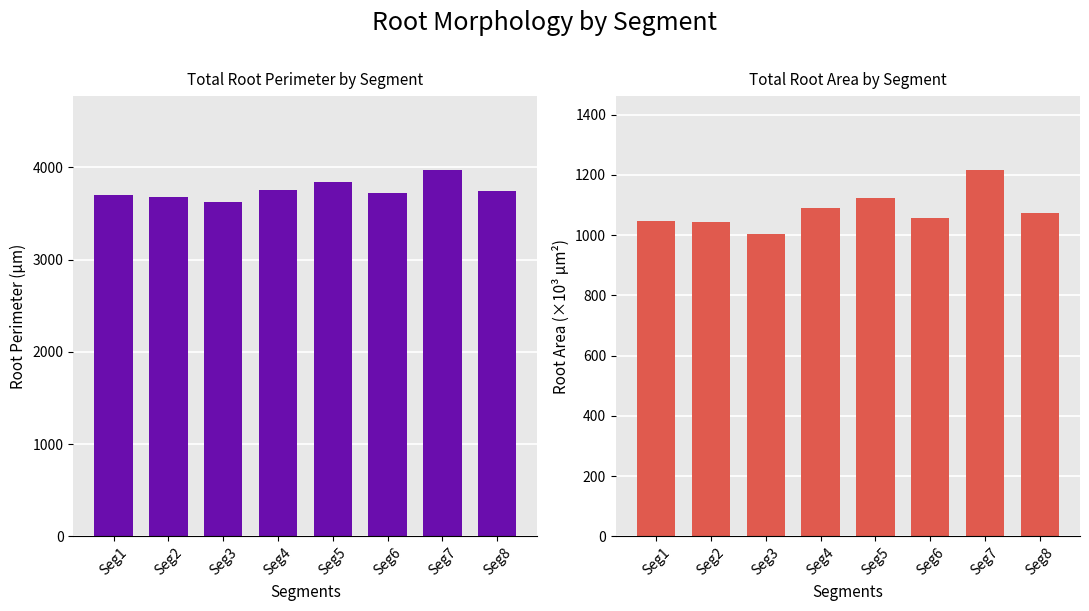

List the labels in order of Root Perimeter value, smallest first.

Seg3, Seg2, Seg1, Seg6, Seg8, Seg4, Seg5, Seg7